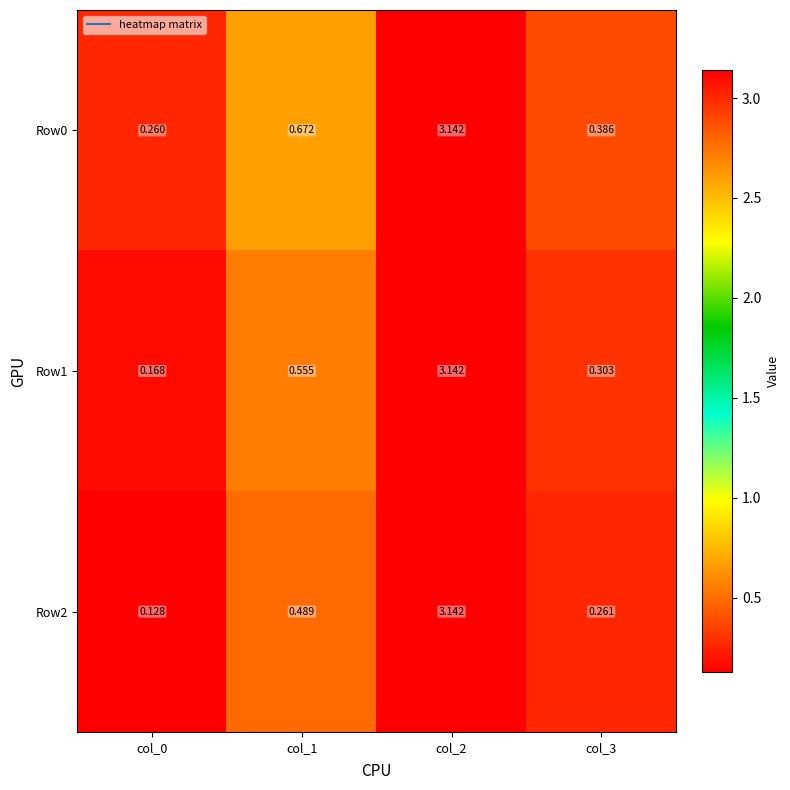

Which series has the widest spread of values?

Row2